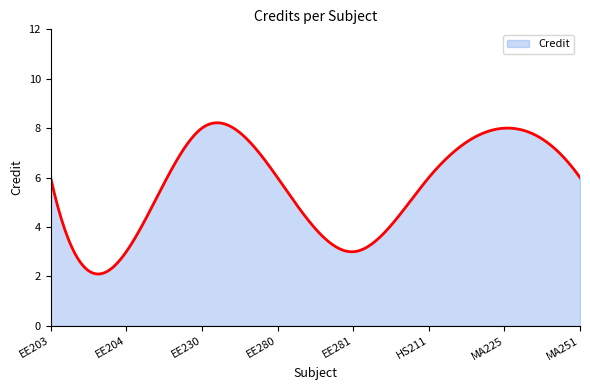

What is the minimum value shown in the chart?

2.1